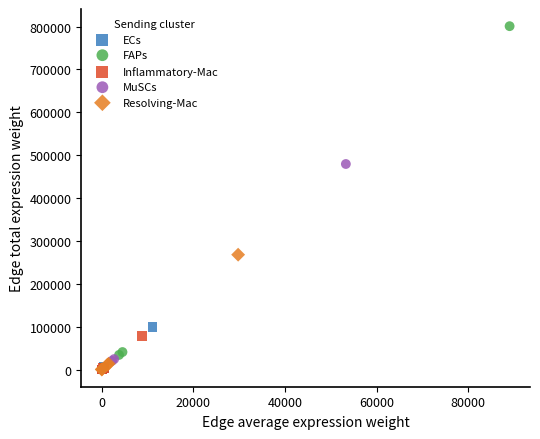

Which series has the largest Y range (max minus min)?

FAPs